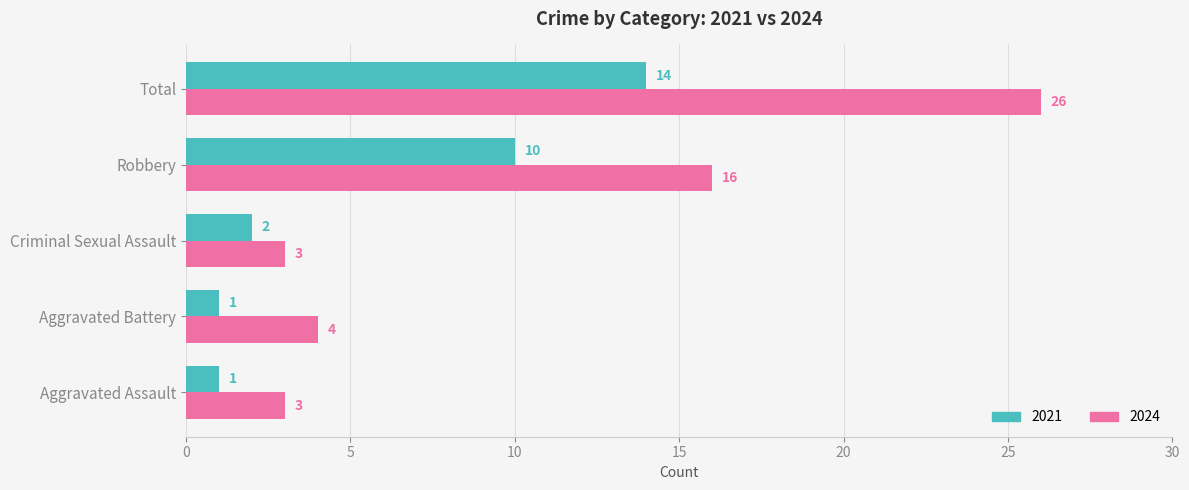

At which label does 2021 reach its peak?

Total